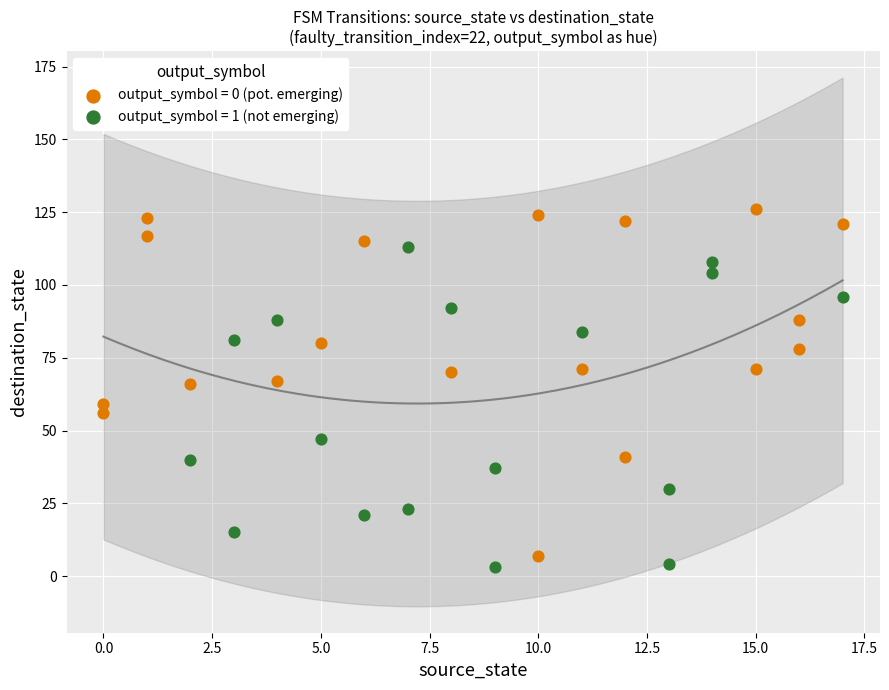

Which series reaches the minimum Y coordinate?

output_symbol = 1 (not emerging)